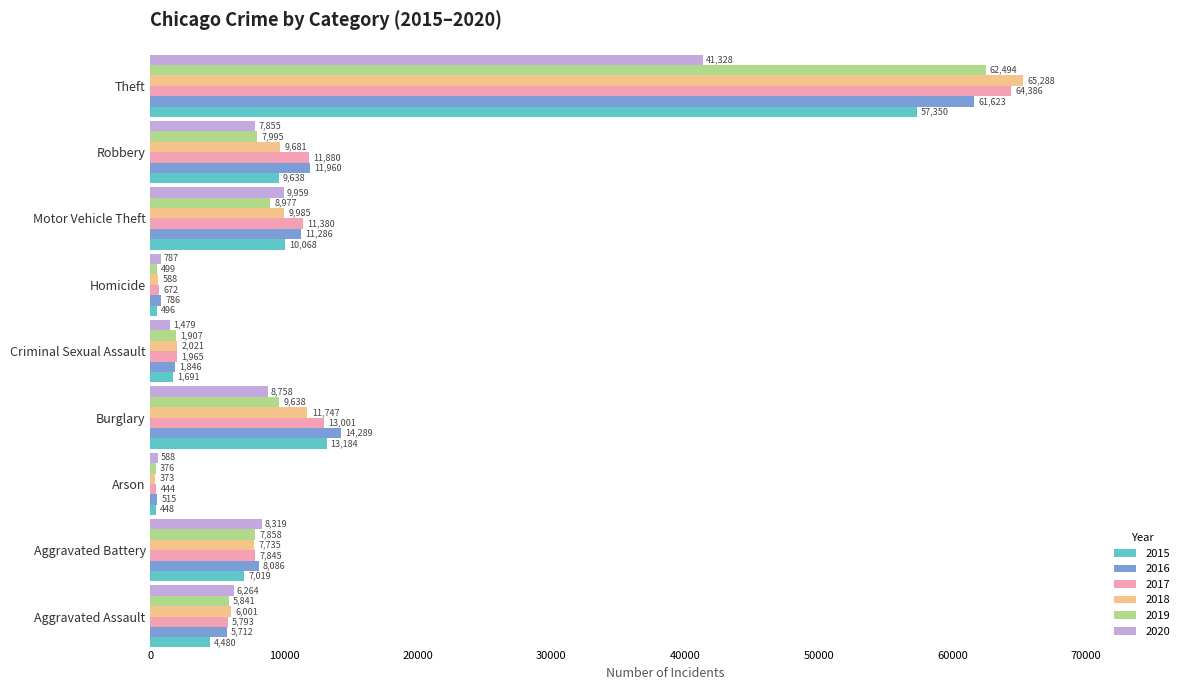

True or false: 2017 has a value of 98749 at Theft.

False